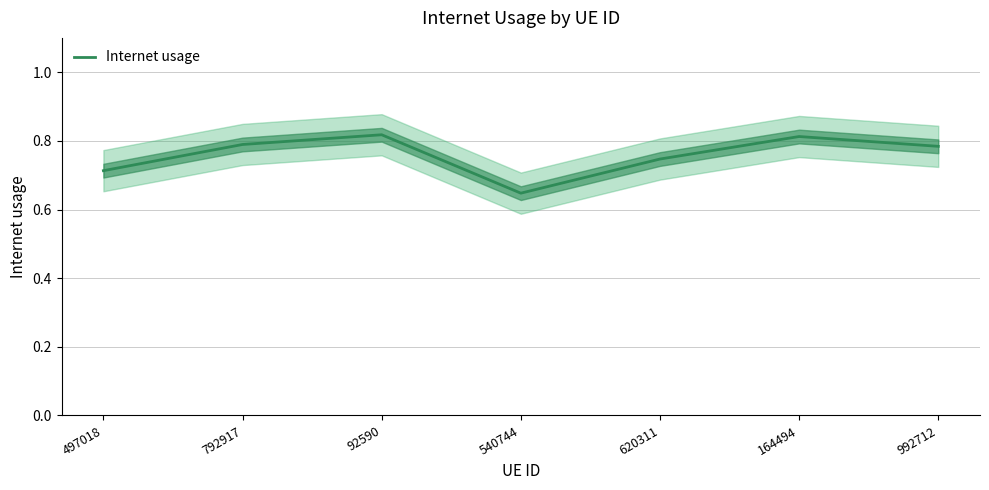

Reading left to right, what are all the values shown in this chart?

0.7	0.8	0.8	0.6	0.7	0.8	0.8